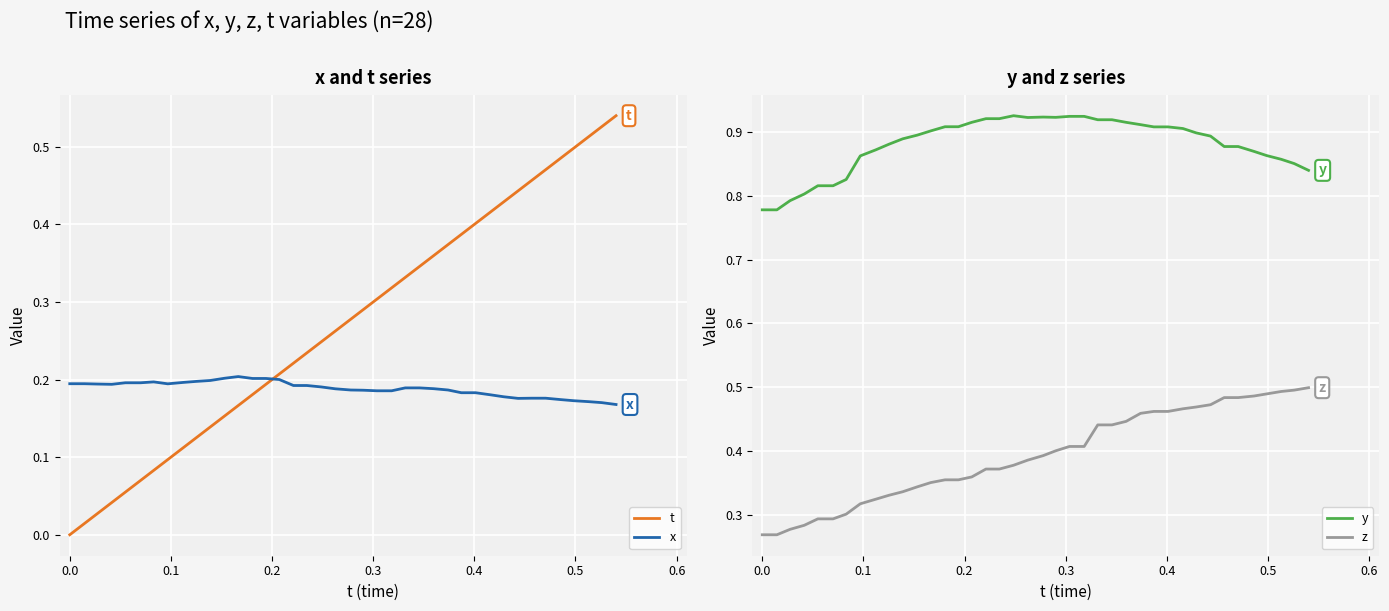

True or false: x and z intersect in this chart.

False